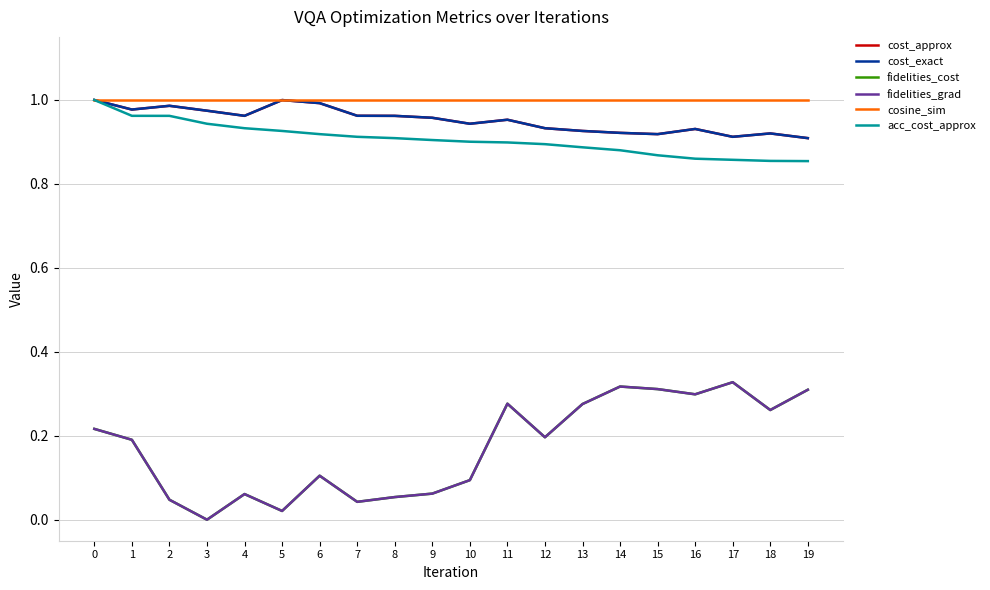

What is the greatest value displayed?

1.0